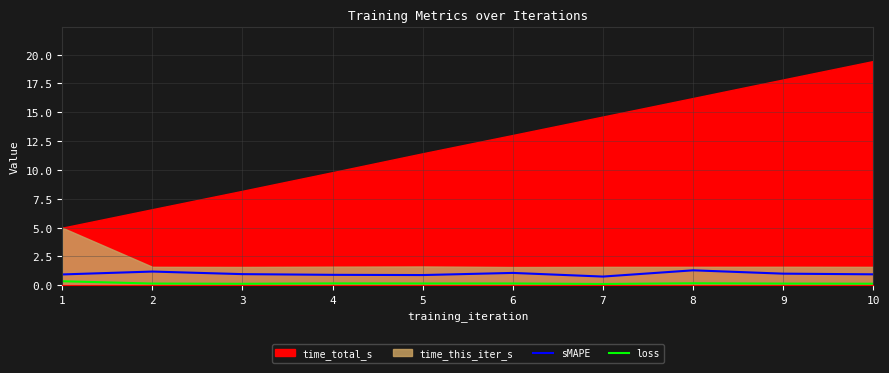

Does the chart display data point markers on the line(s)?

No